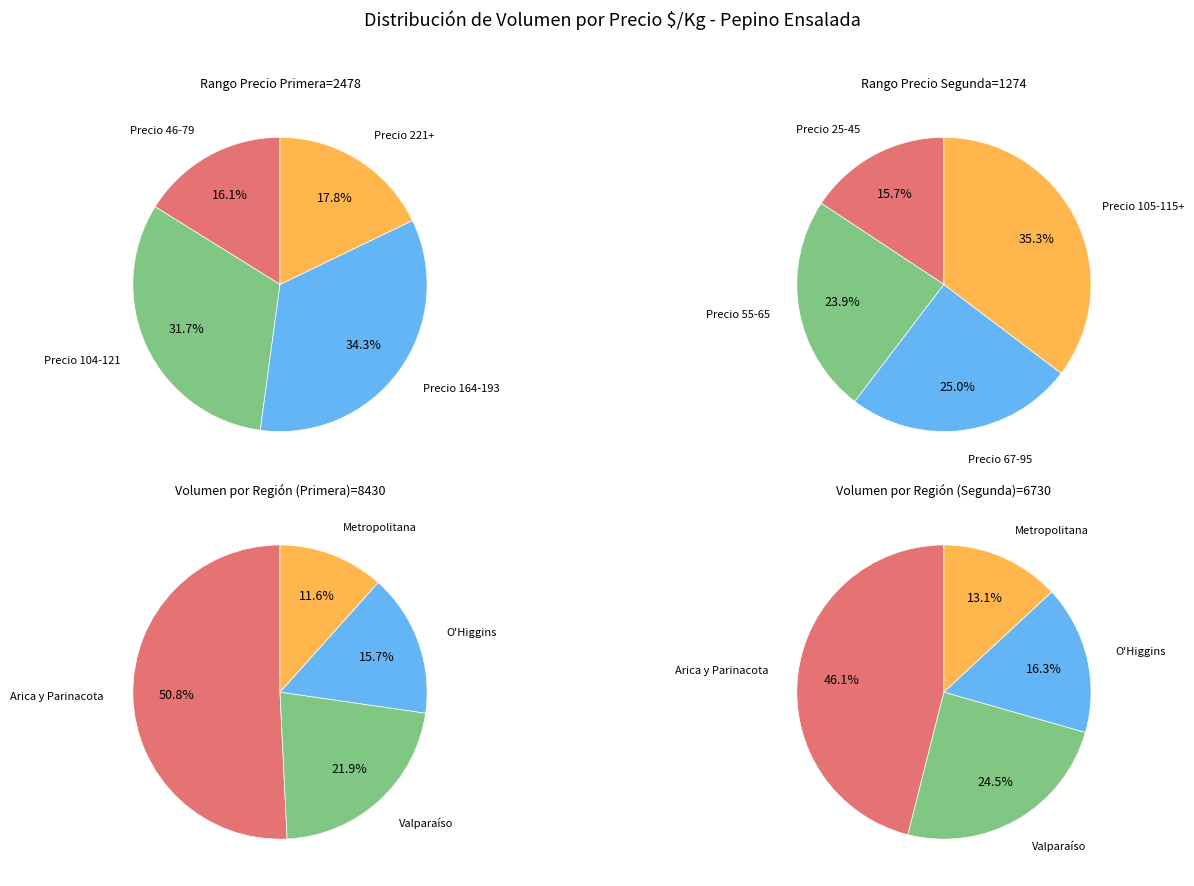

Is there any slice that represents more than half of the pie?

No